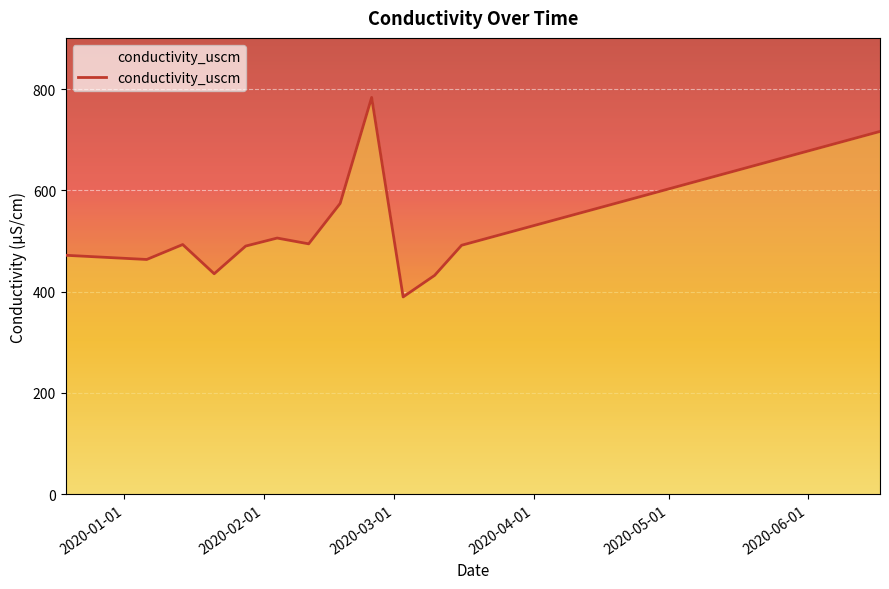

Approximately how many times larger is the value at 2020-03-16 compared to 2020-03-10?

1.1